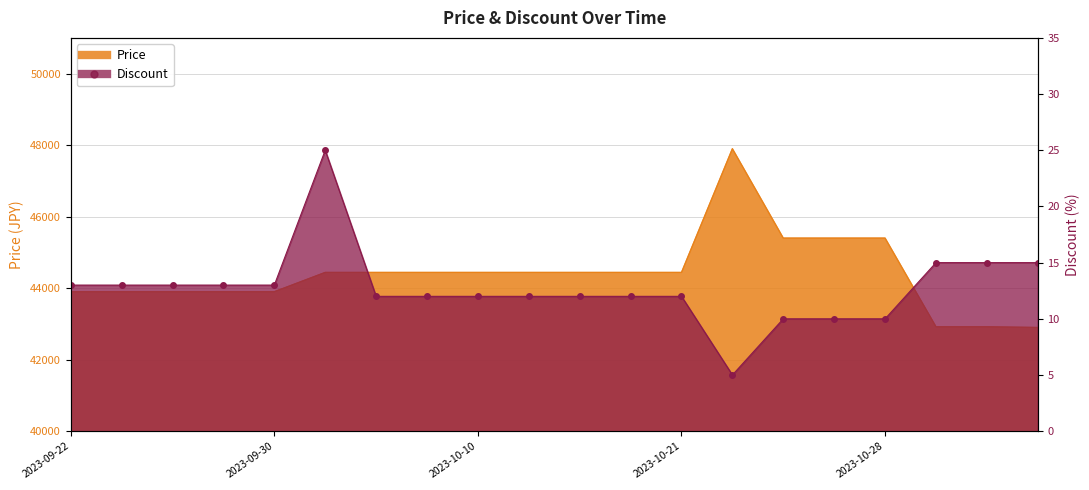

What position from the left is 2023-09-25?

2